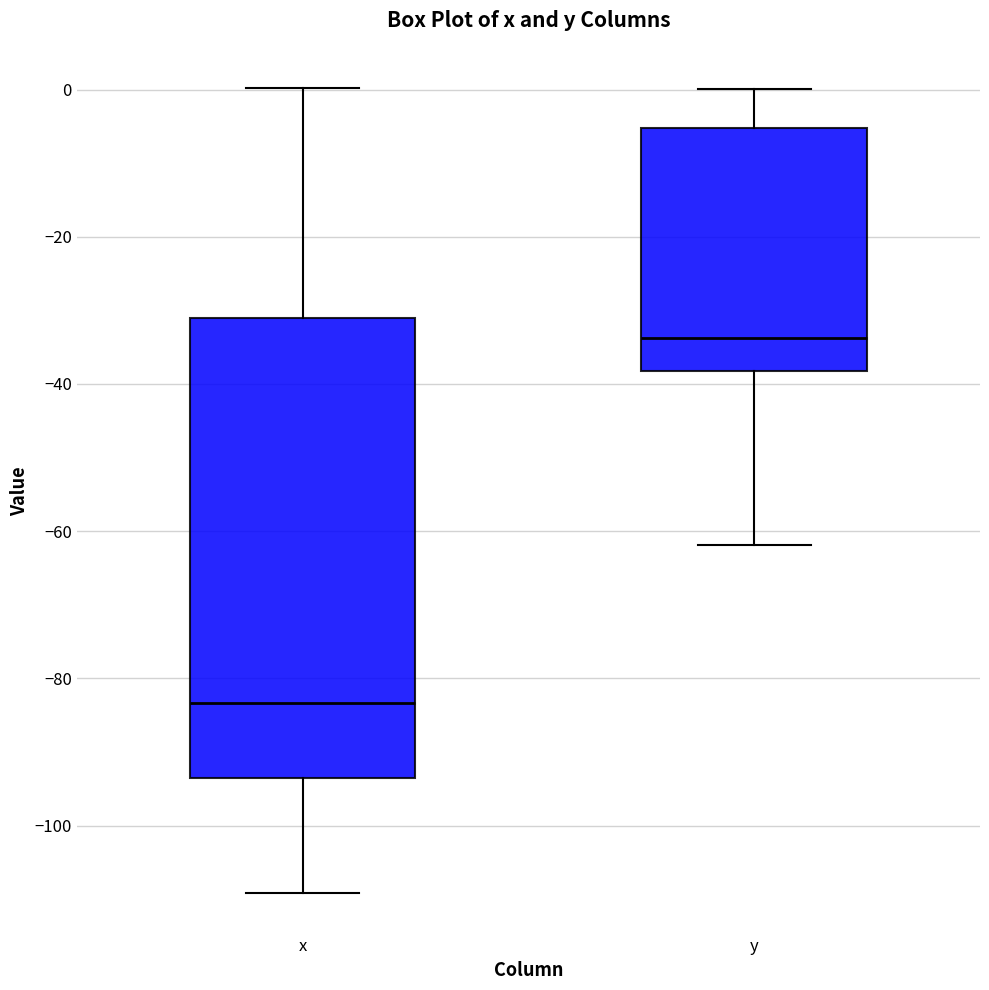

Reading left to right, read every box against the y-axis: the position of its median line, the range the box covers, and the ends of its whiskers. The values are not printed on the chart, so give them approximately, as read against the axis.

x: median -84, box -94 to -32, whiskers -110 to 0
y: median -34, box -38 to -6, whiskers -62 to 0